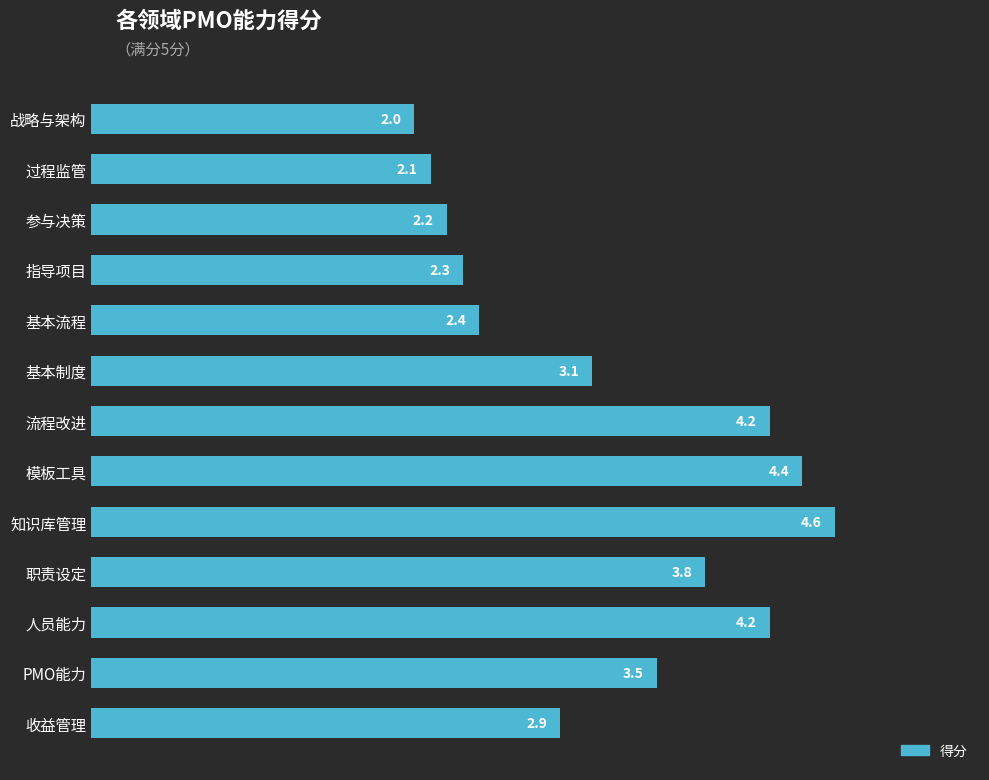

What is the minimum value shown in the chart?

2.0